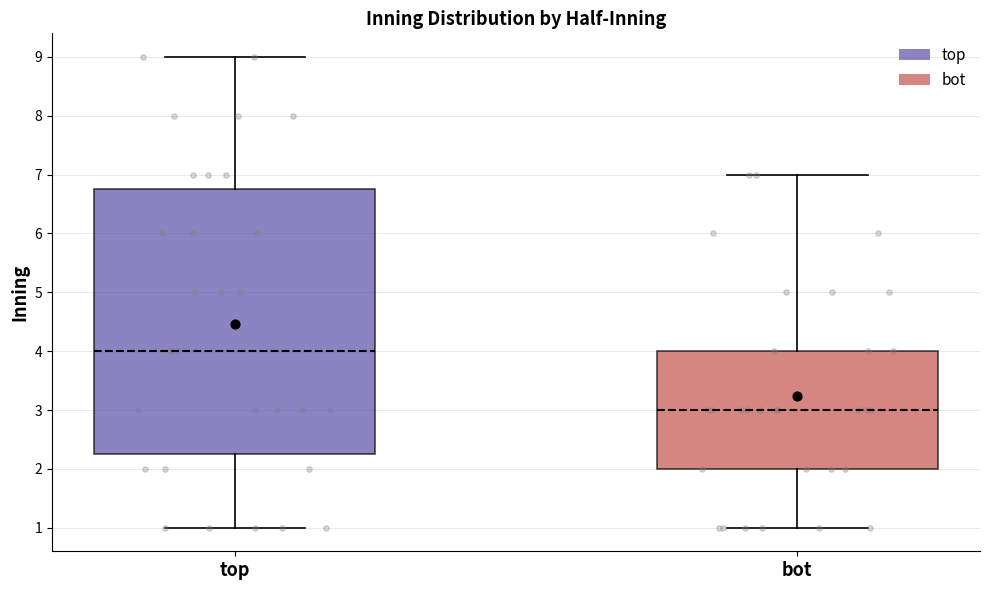

Where is the upper edge of the box for top on the y-axis? The values are not printed on the chart, so give them approximately, as read against the axis.

6.8